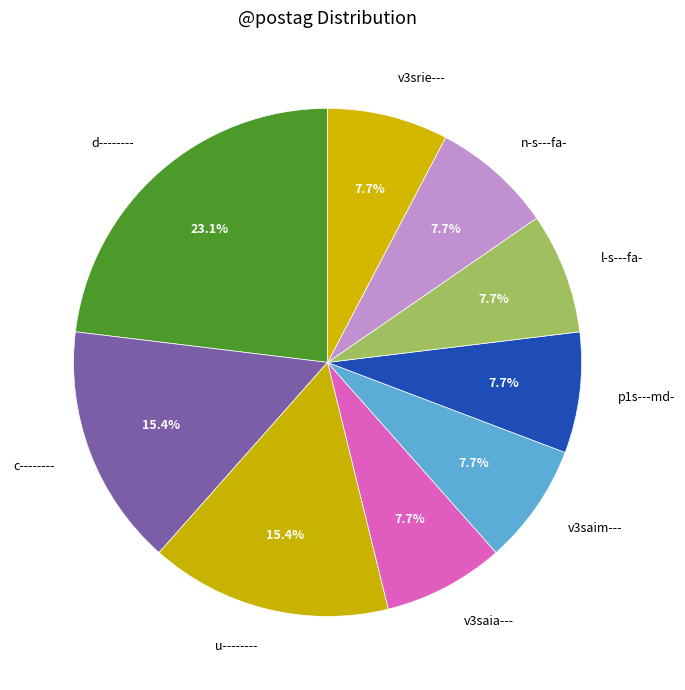

Which slice is the largest?

d--------